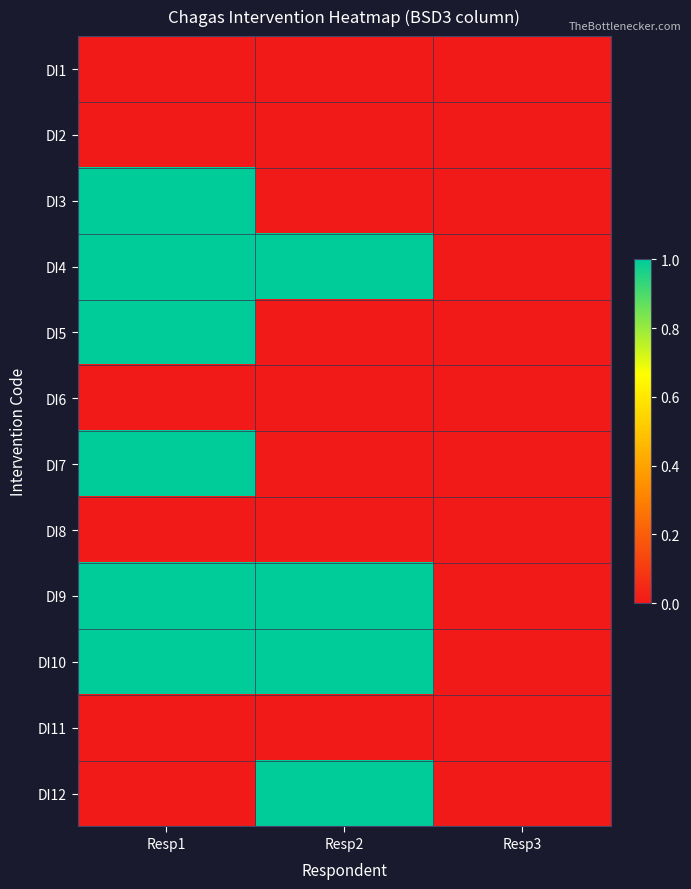

Reading right to left, list all the values displayed in this chart.

DI1: Resp3=0	Resp2=0	Resp1=0
DI2: Resp3=0	Resp2=0	Resp1=0
DI3: Resp3=0	Resp2=0	Resp1=1
DI4: Resp3=0	Resp2=1	Resp1=1
DI5: Resp3=0	Resp2=0	Resp1=1
DI6: Resp3=0	Resp2=0	Resp1=0
DI7: Resp3=0	Resp2=0	Resp1=1
DI8: Resp3=0	Resp2=0	Resp1=0
DI9: Resp3=0	Resp2=1	Resp1=1
DI10: Resp3=0	Resp2=1	Resp1=1
DI11: Resp3=0	Resp2=0	Resp1=0
DI12: Resp3=0	Resp2=1	Resp1=0